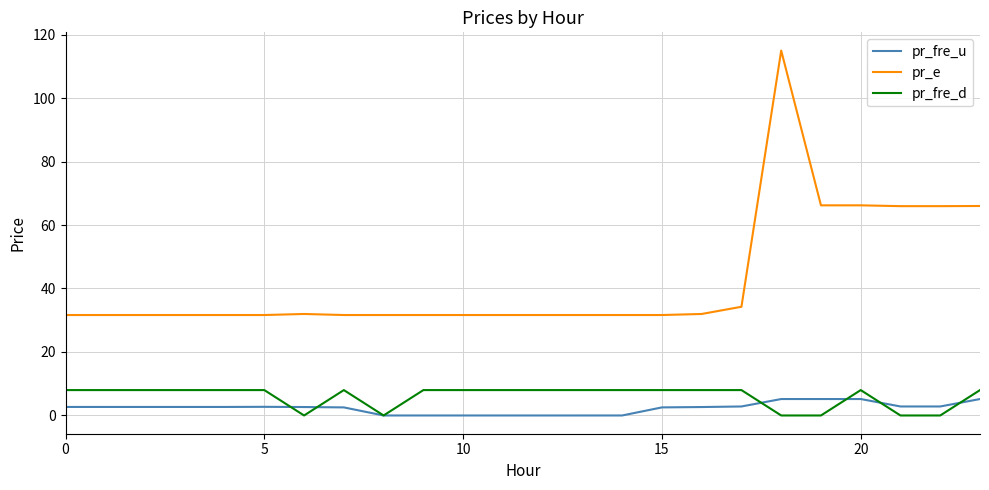

What are all the series names shown in the legend?

pr_fre_u, pr_e, pr_fre_d